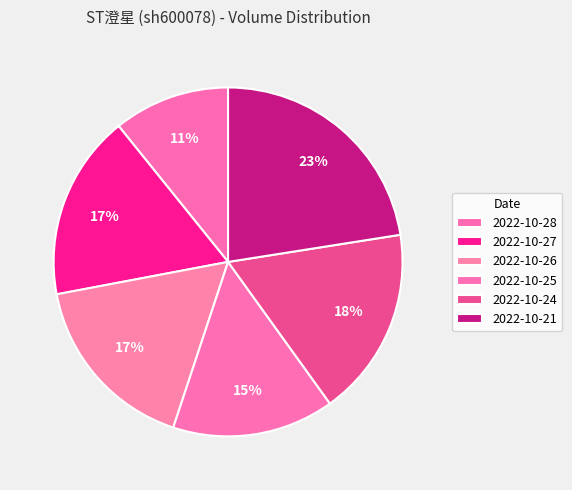

Which slice is the smallest?

2022-10-28